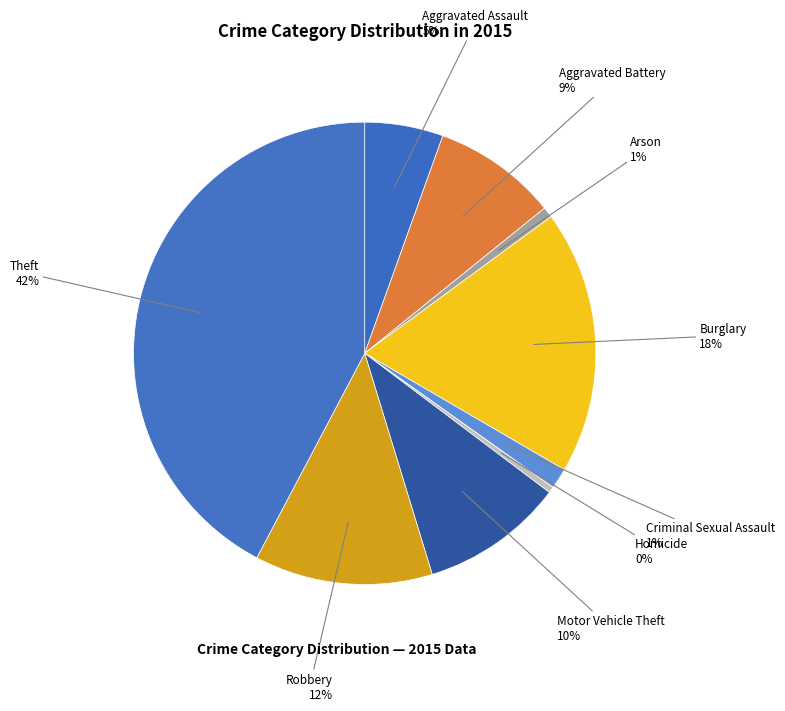

Which category has the biggest portion of the pie?

Theft